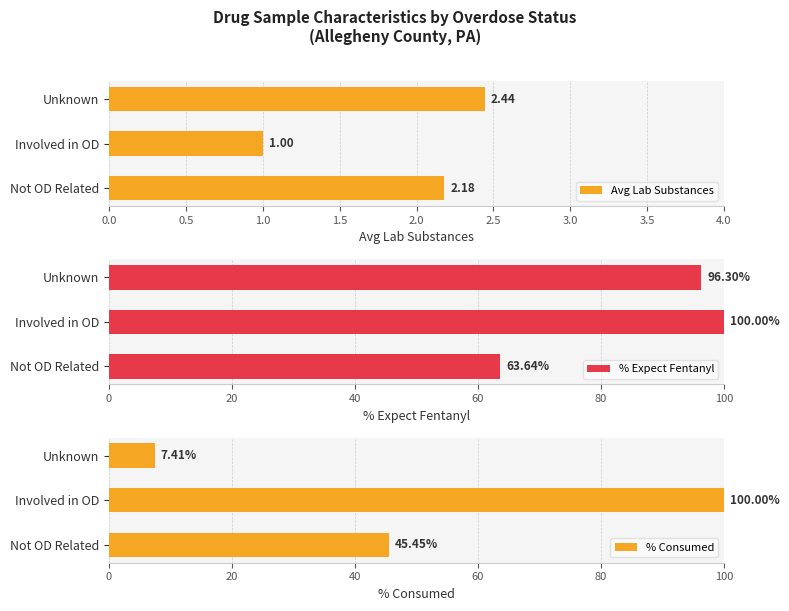

Which category has the highest value in the Avg Lab Substances series?

Unknown